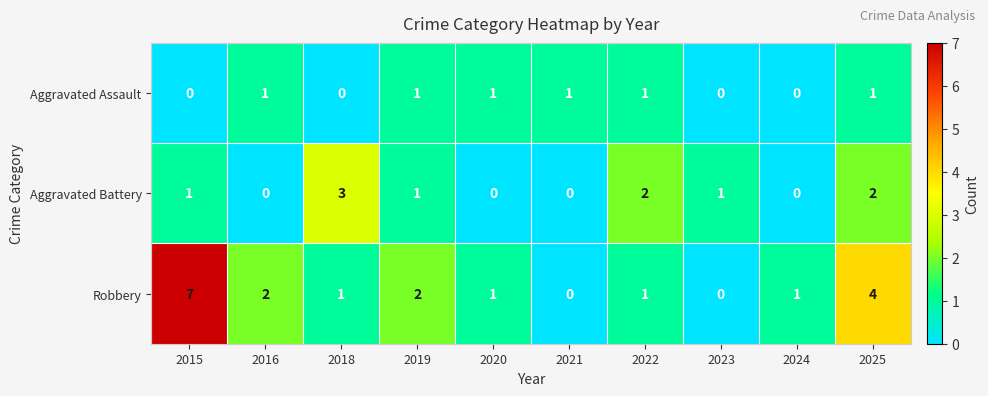

Is it true that Robbery equals -4 at 2023?

False